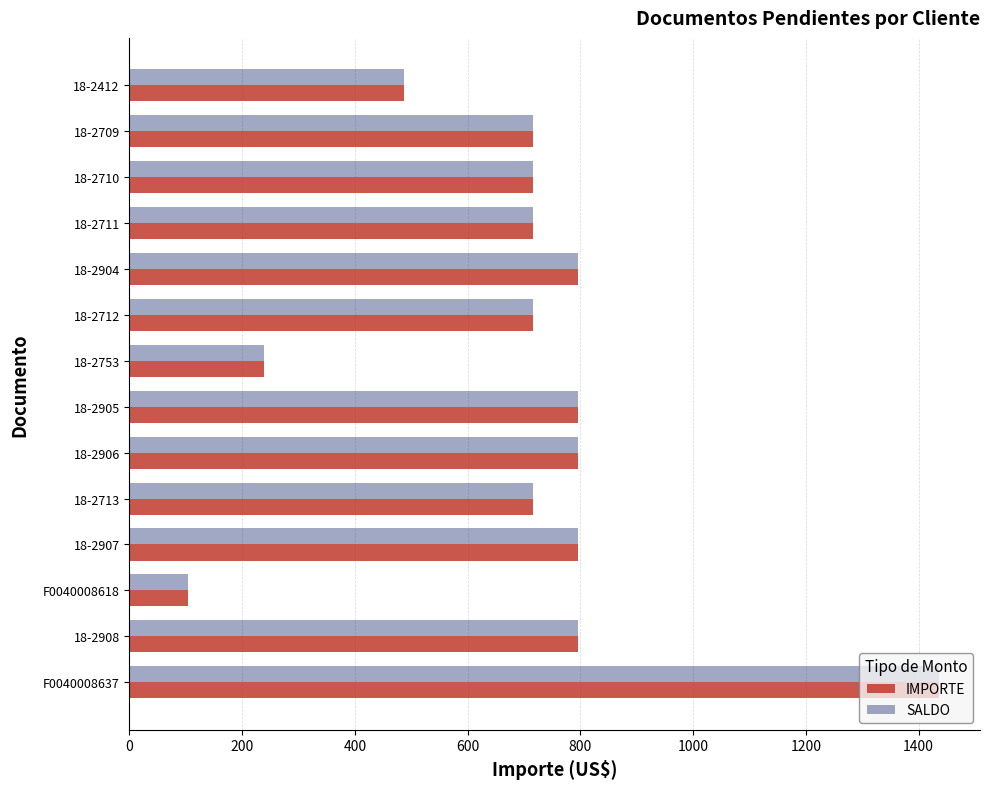

What is the sum of the SALDO values at 18-2712 and 18-2709?

1431.9